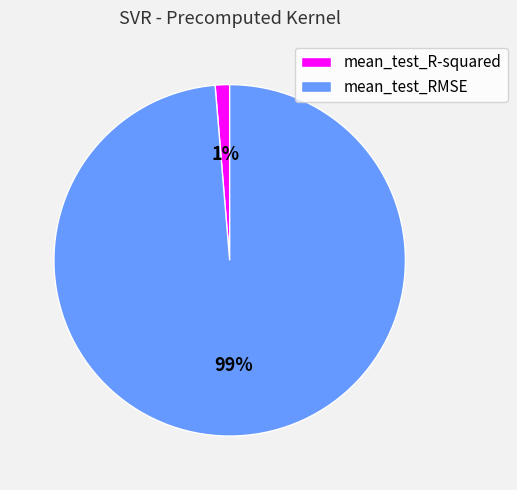

The mean_test_RMSE slice represents 99% of the pie. True or false?

True